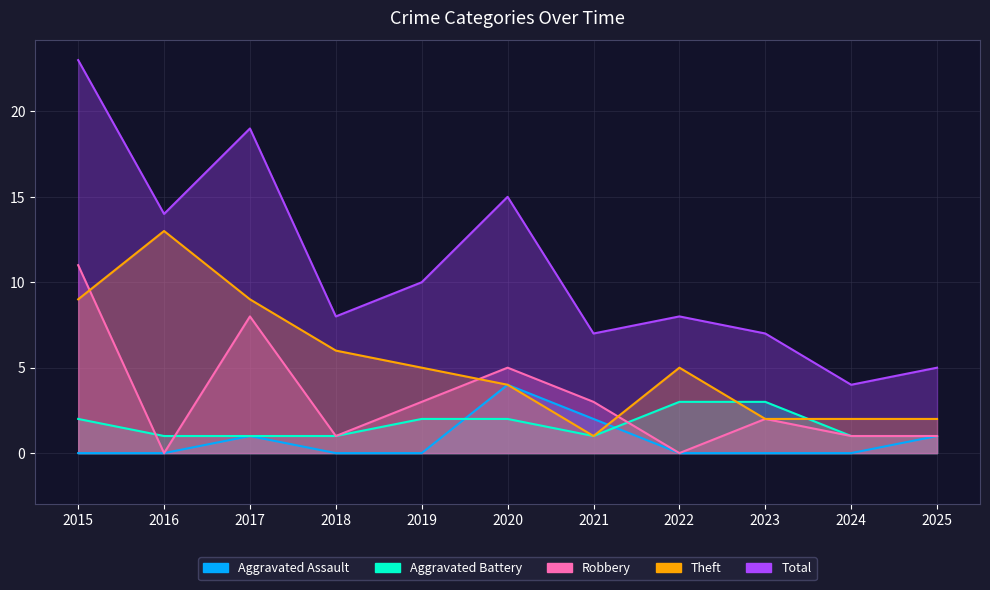

What is the value of the Total point at the 8th from the left?

8